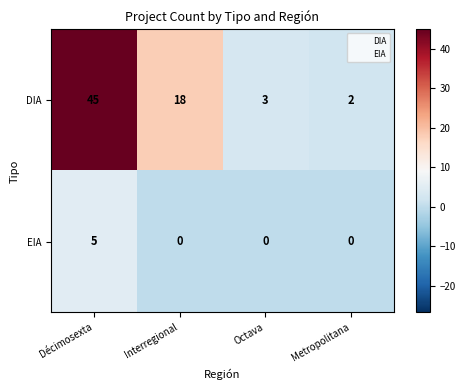

True or false: EIA has a value of 0 at Metropolitana.

True